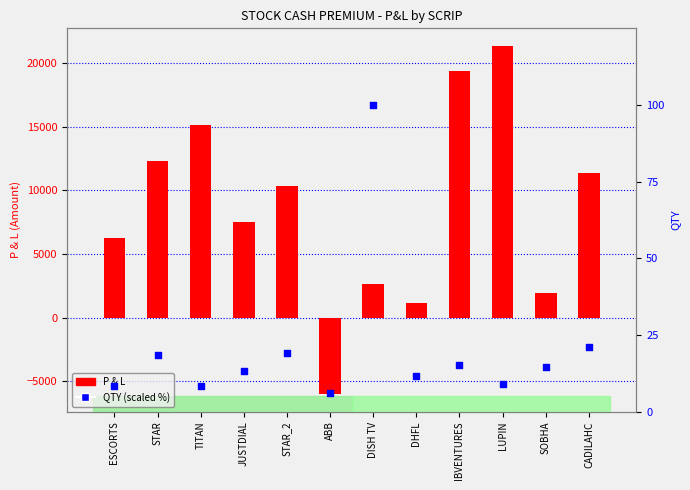

Which series reaches the maximum Y coordinate?

P & L